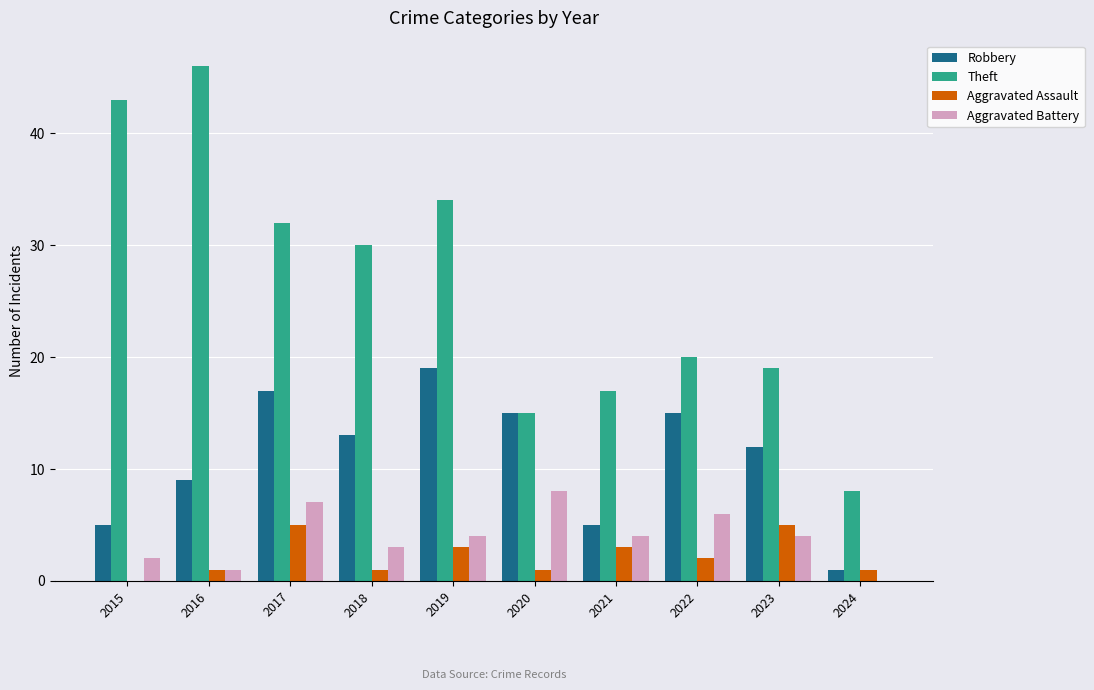

What is the total value across all series at 2020?

39